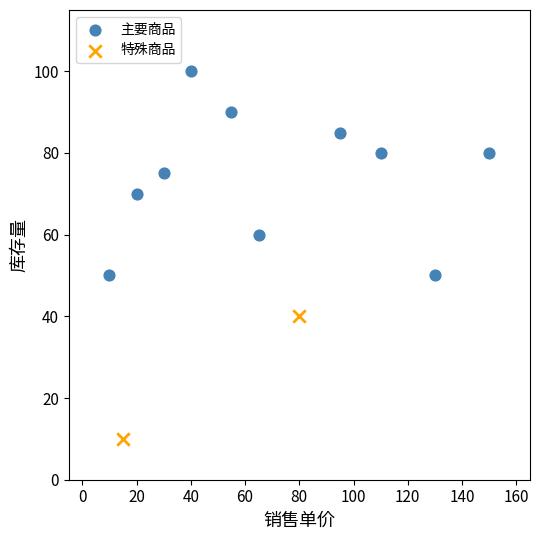

Which series has the largest Y range (max minus min)?

主要商品